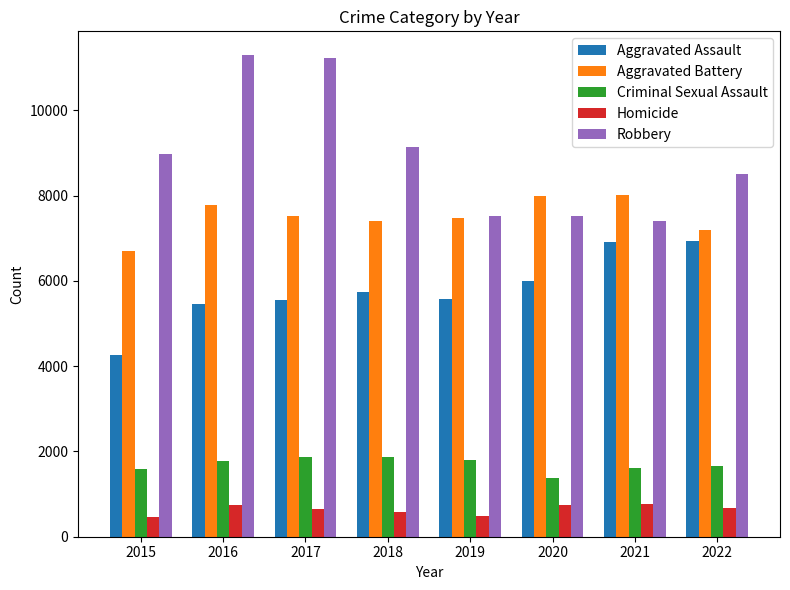

What is the difference between the maximum and minimum values in the Robbery series?

3881